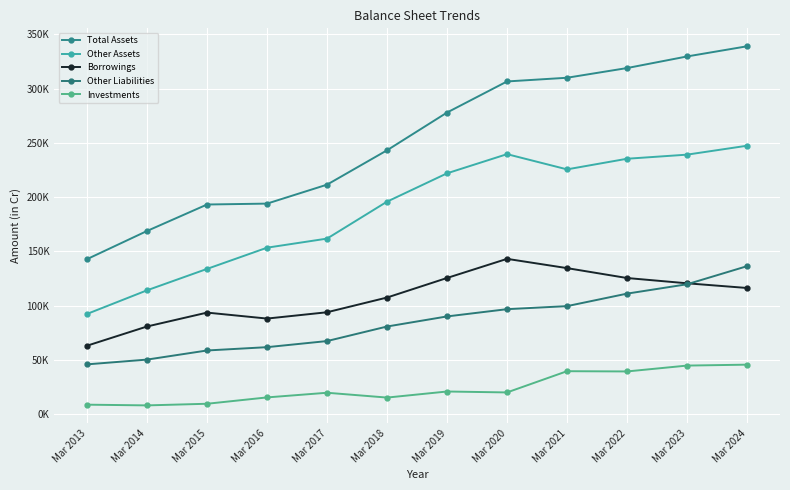

Does the chart have visible grid lines?

Yes